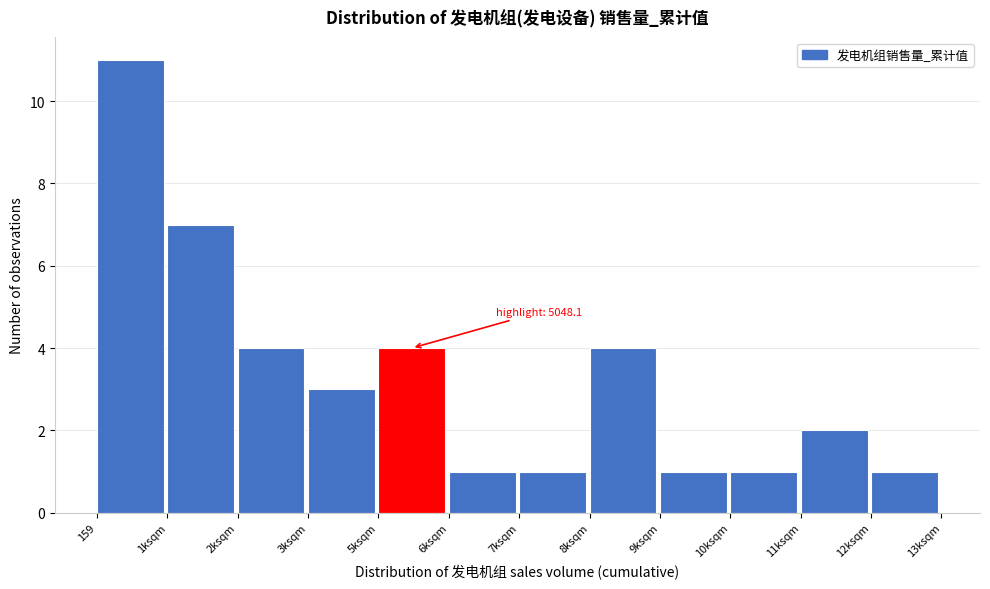

Reading right to left, what are all the values shown in this chart?

1	2	1	1	4	1	1	4	3	4	7	11